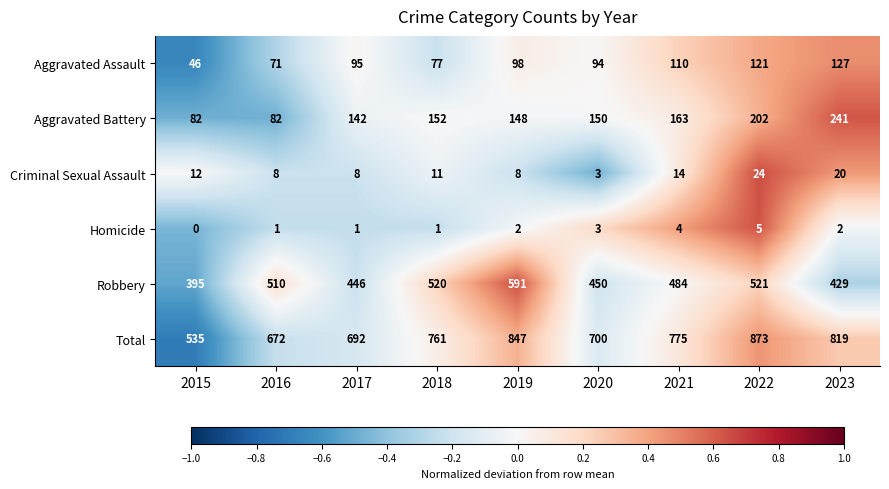

Read the Total value at 2023, to the nearest 50.

800